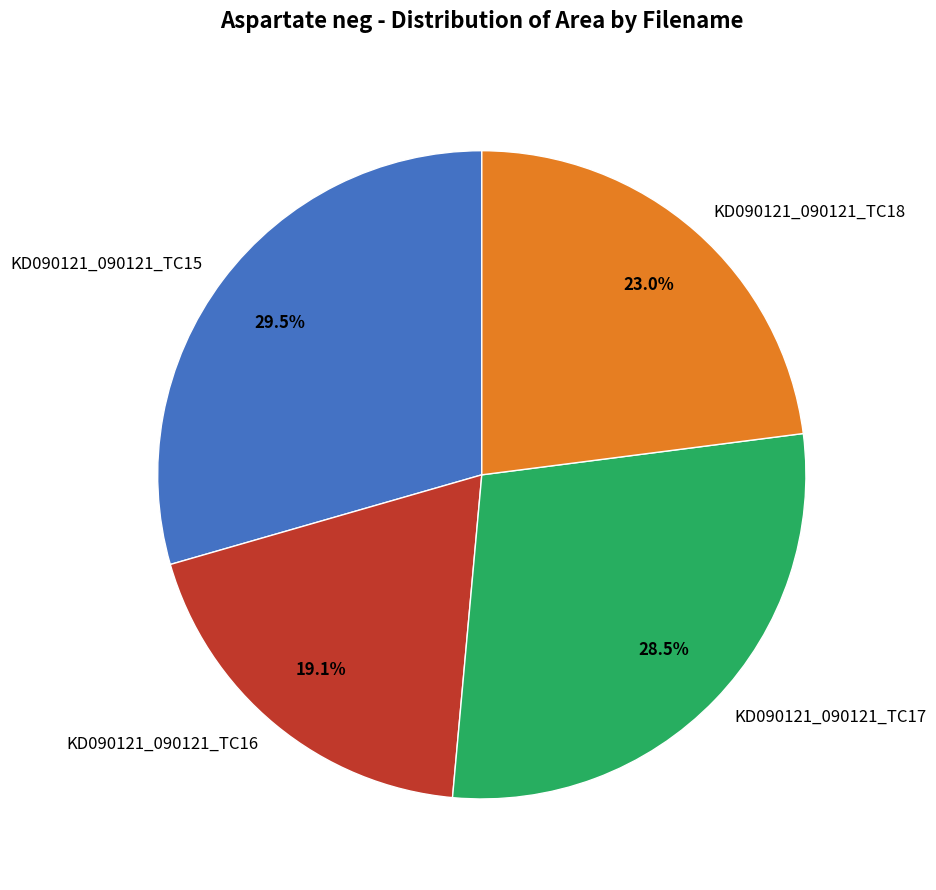

Between KD090121_090121_TC17 and KD090121_090121_TC16, which is larger?

KD090121_090121_TC17